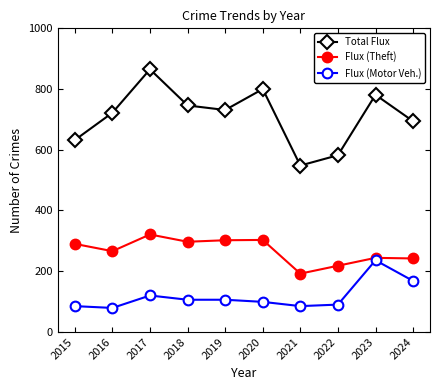

Is this an area chart (filled region under the line)?

No